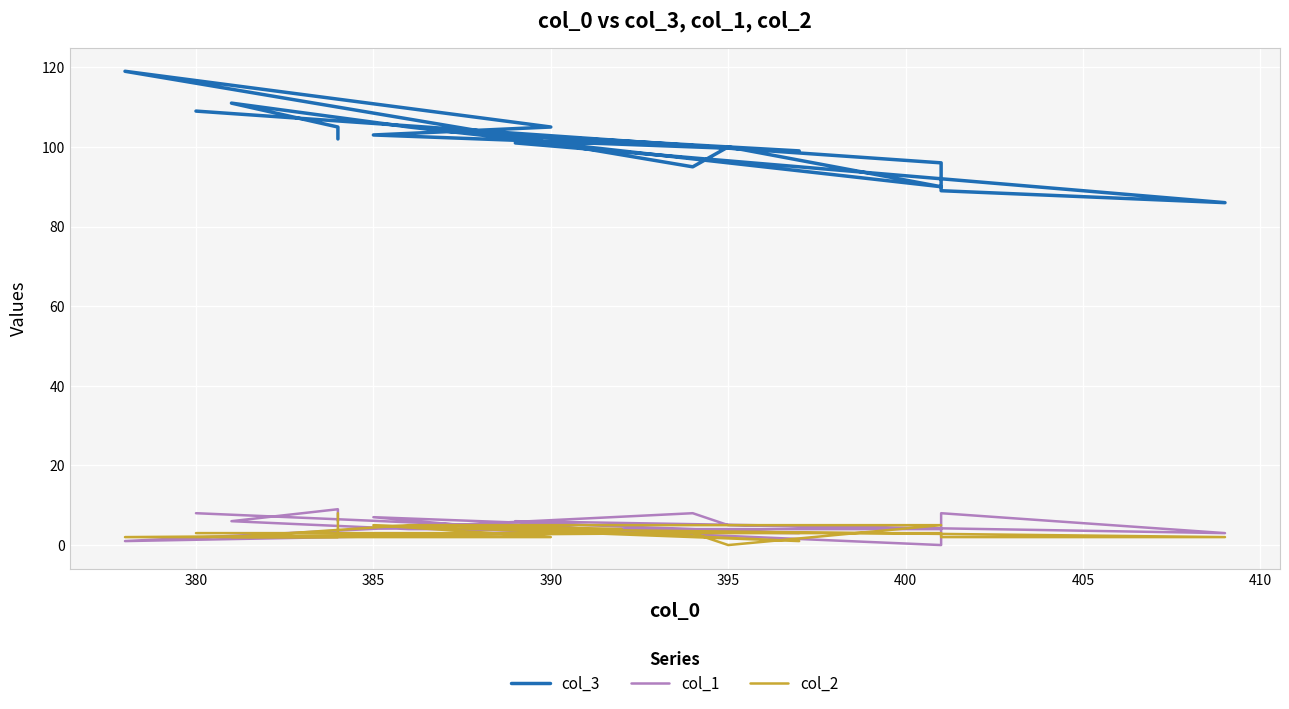

Count the number of categories in the chart.

19